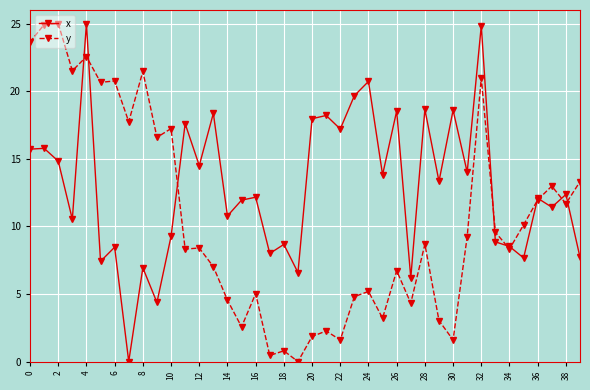

How many lines are shown in the chart?

2